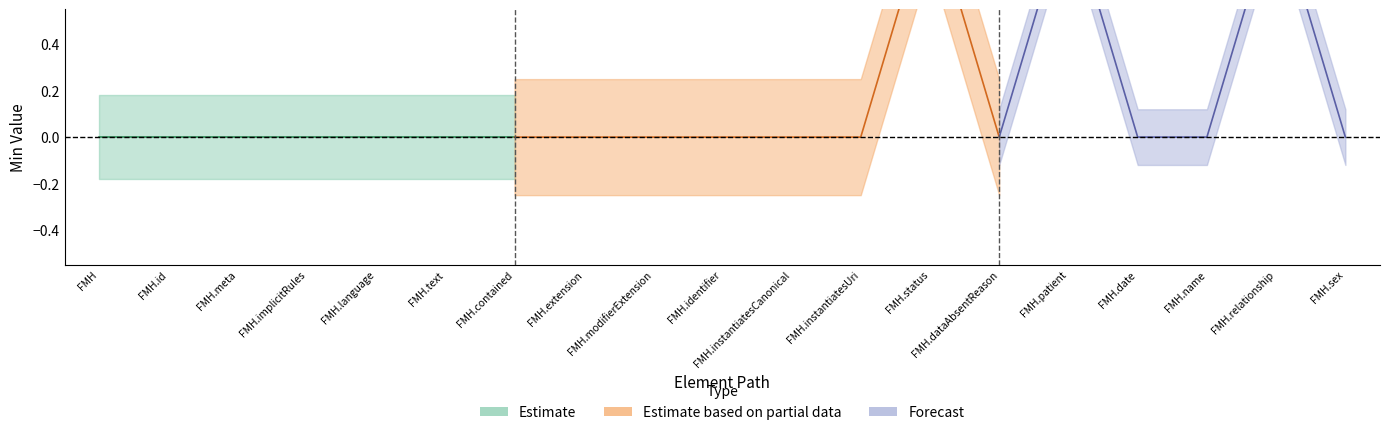

What is the difference between the maximum and minimum values in the Min series?

1